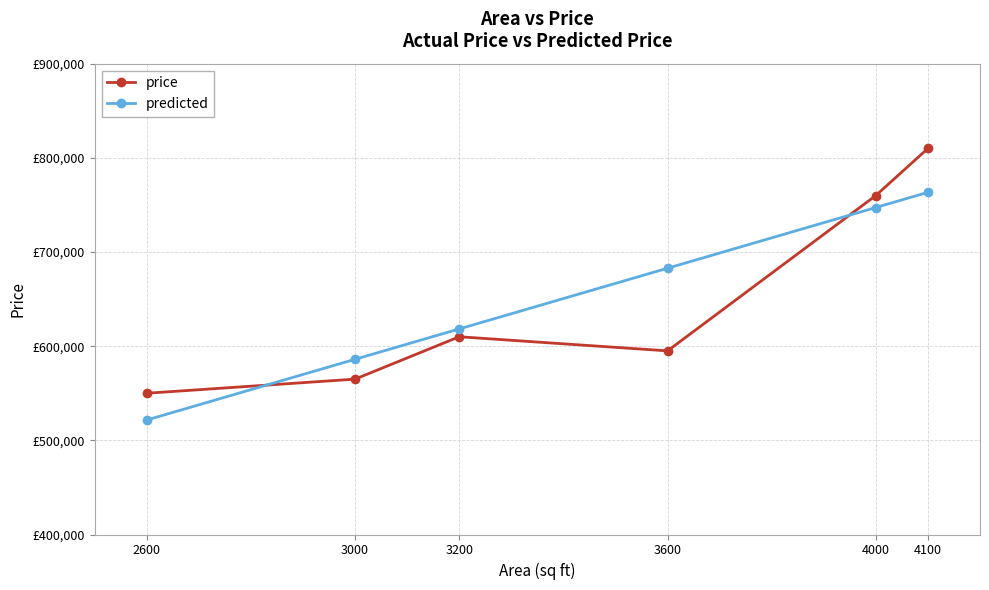

Which series has the largest range (max minus min)?

price